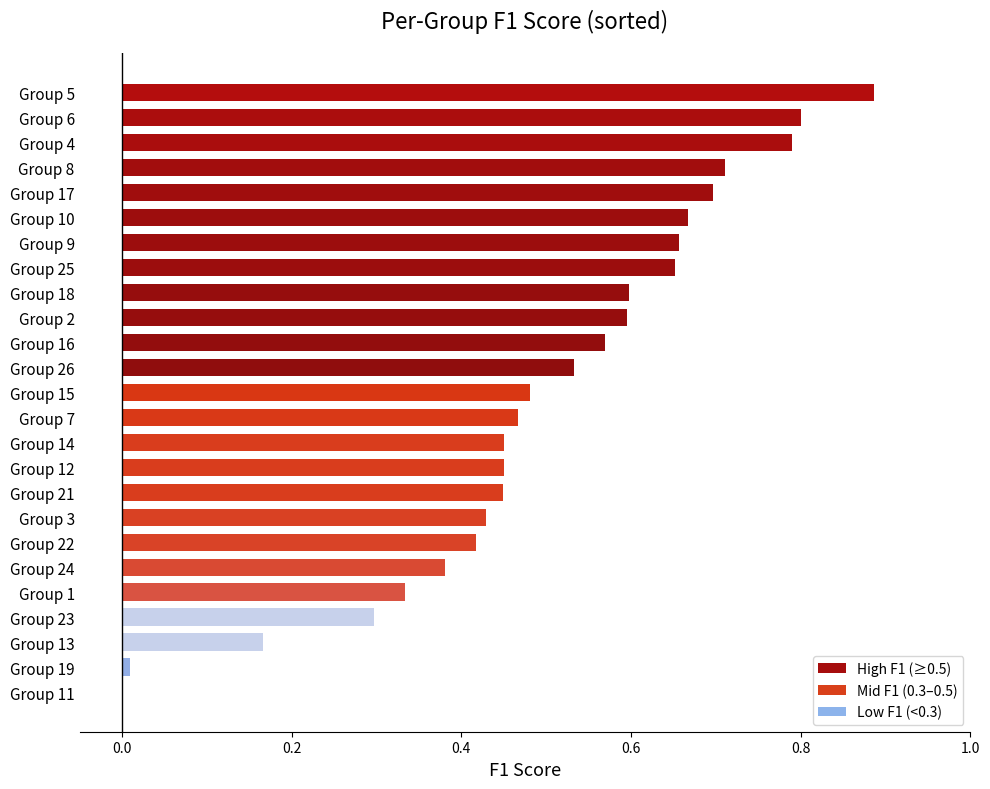

What is the change in value from Group 24 to Group 25?

+0.3